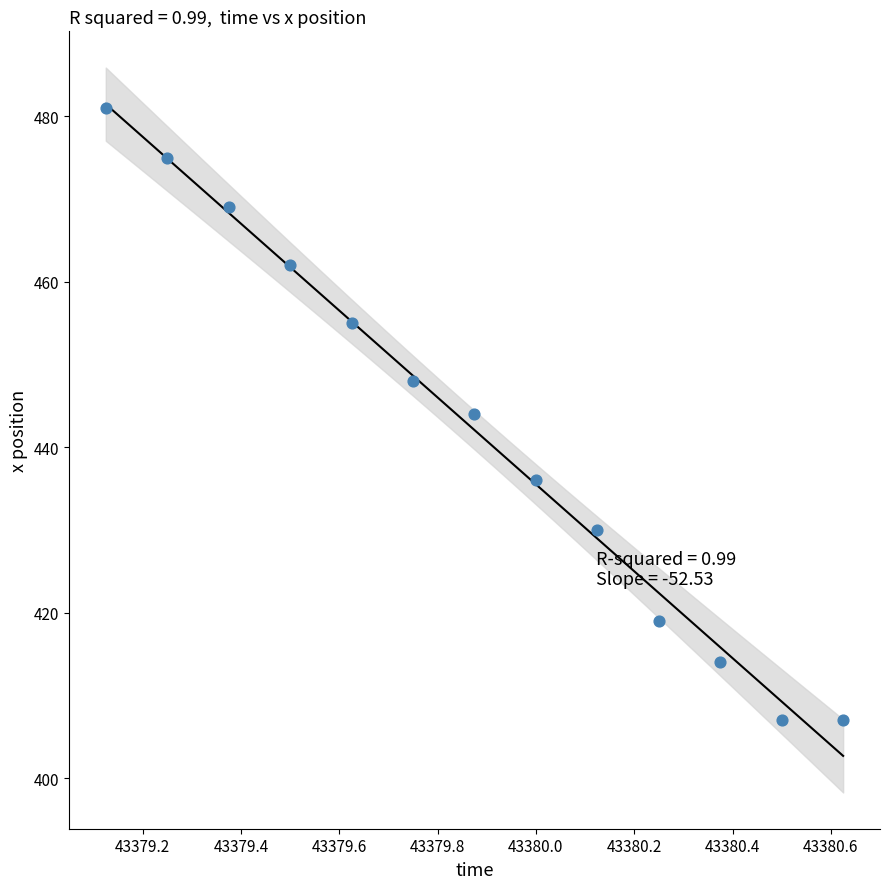

What is the range of Y values (max minus min)?

74